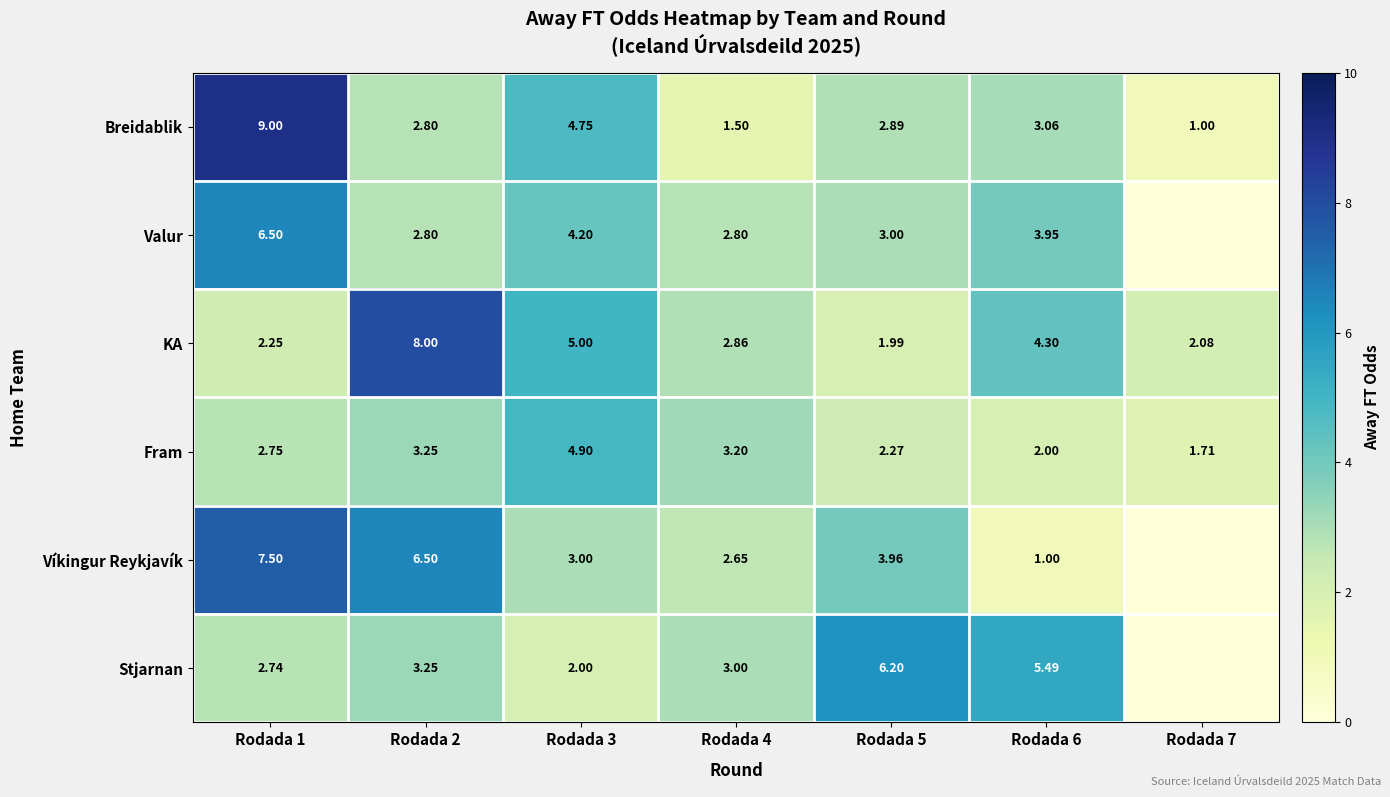

Which series changed the most between Rodada 4 and Rodada 6?

Stjarnan